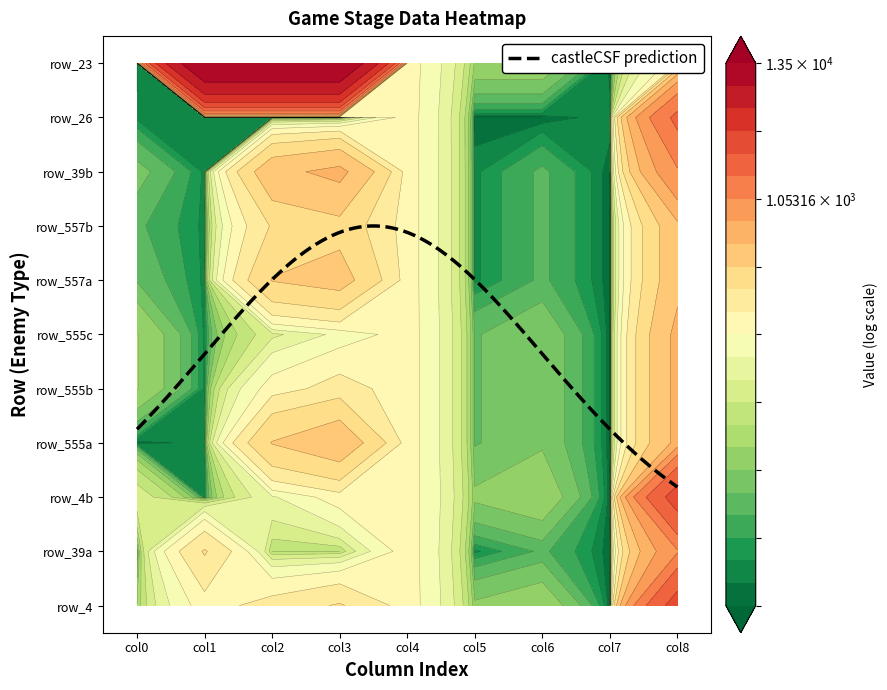

How many values in the row_555a series exceed 6?

4